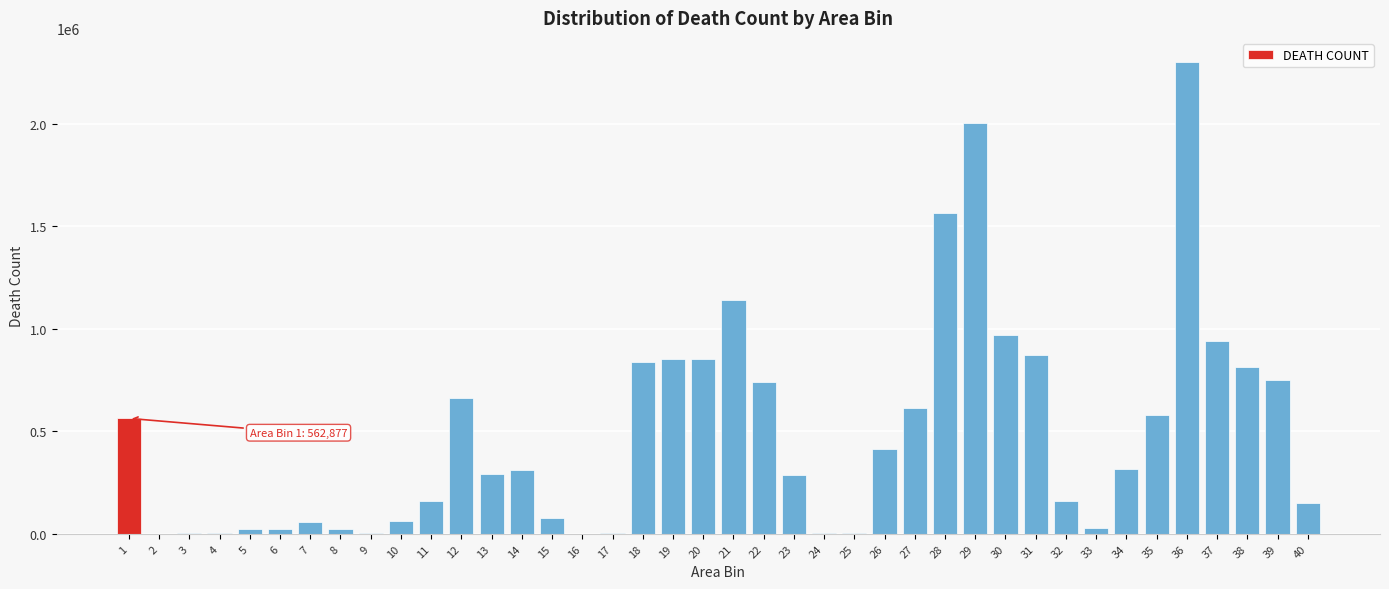

What is the sum of all values?

19469537